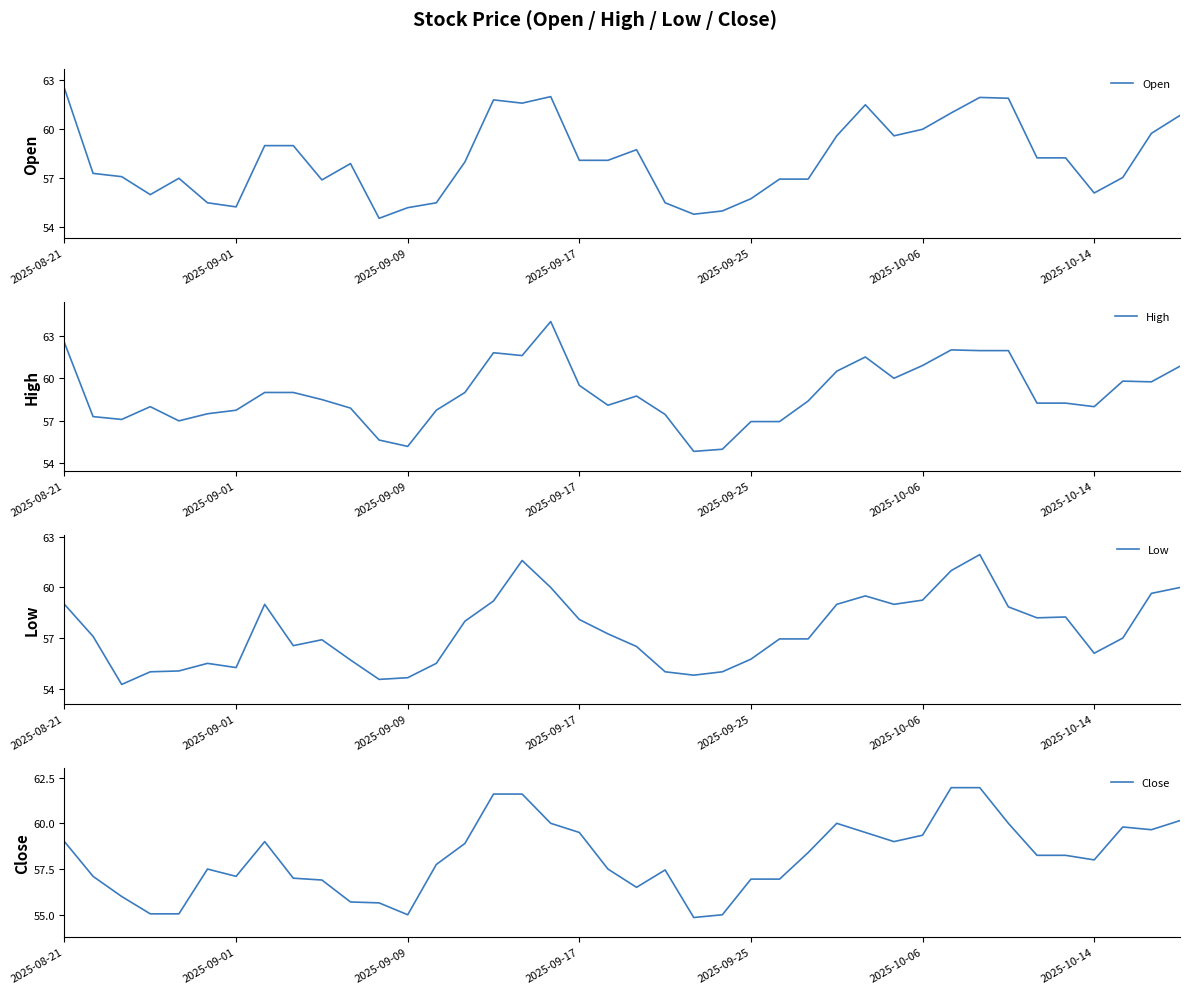

Which series has the widest spread of values?

High